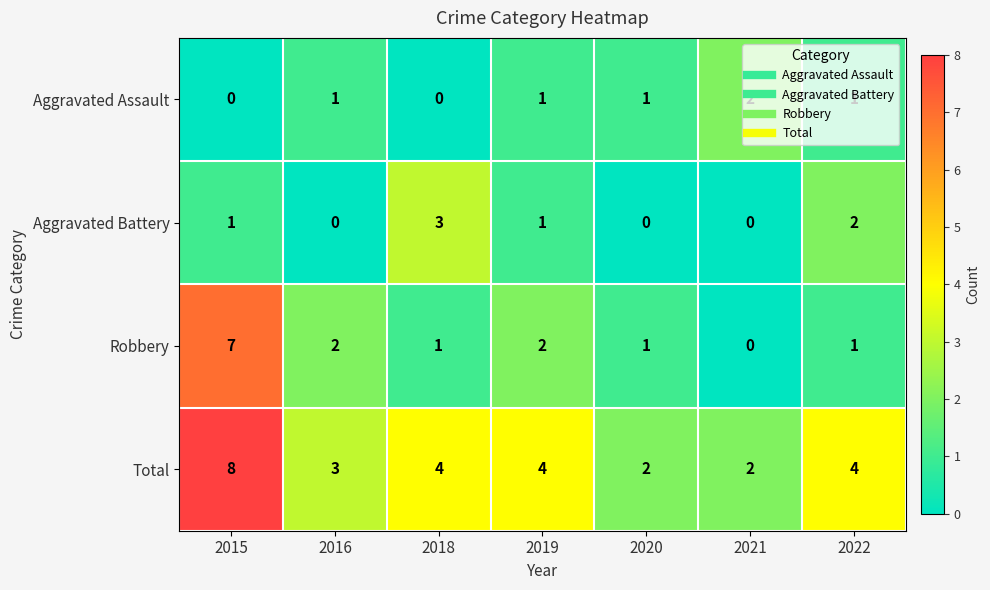

What is the sum of all Aggravated Assault values?

6